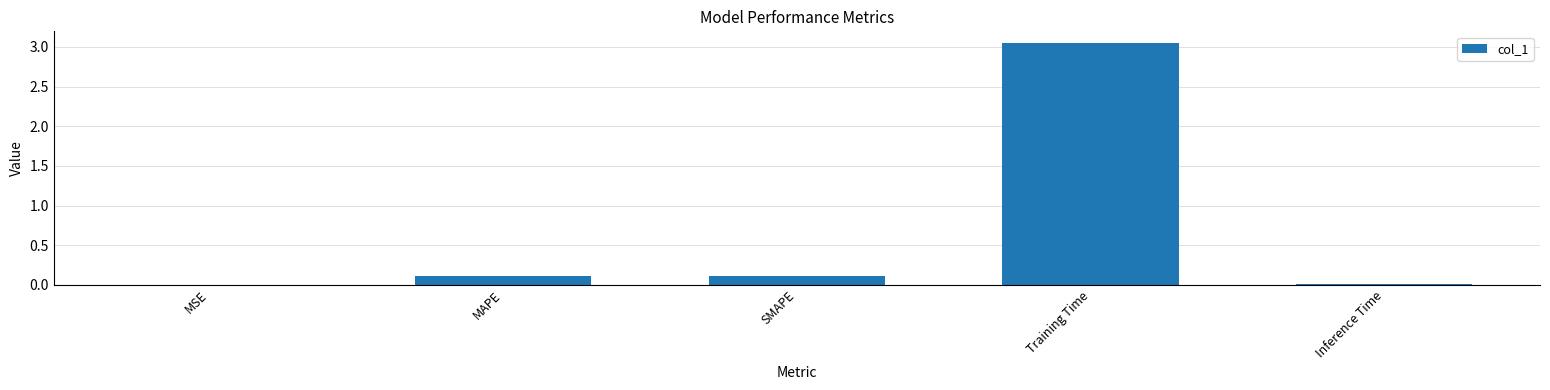

At which category does the chart reach its peak across all series?

Training Time